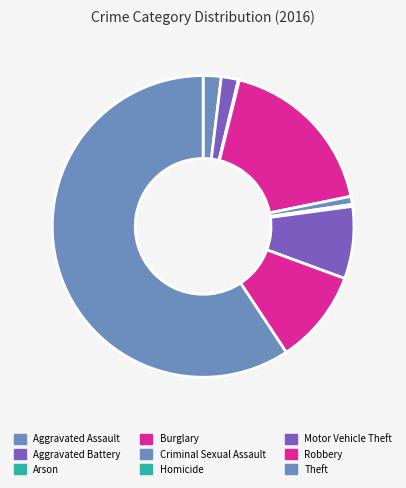

What is the largest slice in the pie chart?

Theft